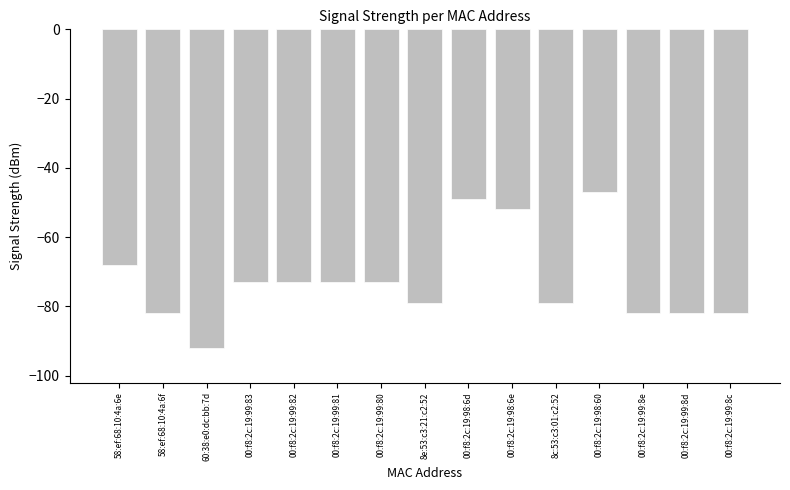

Which label corresponds to the largest value in the chart?

00:f8:2c:19:98:60